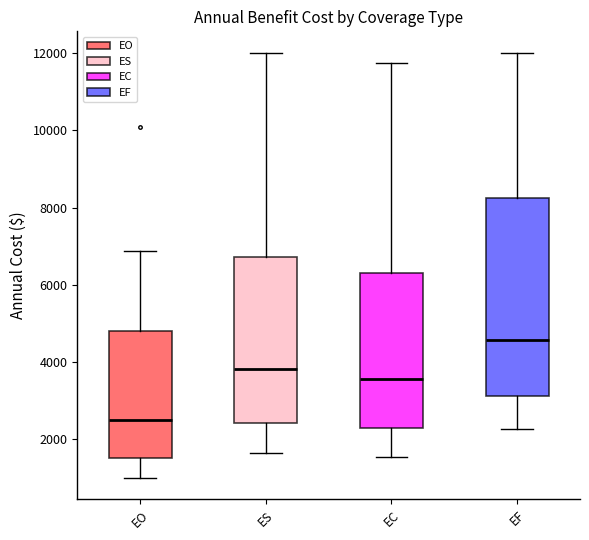

Reading left to right, transcribe this box plot: for each box, give where its median line is, the range the box spans, and where its two whiskers end, as read against the y-axis. The values are not printed on the chart, so give them approximately, as read against the axis.

EO: median 2400, box 1600 to 4800, whiskers 1000 to 6800
ES: median 3800, box 2400 to 6800, whiskers 1600 to 12000
EC: median 3600, box 2200 to 6400, whiskers 1600 to 11800
EF: median 4600, box 3200 to 8200, whiskers 2200 to 12000